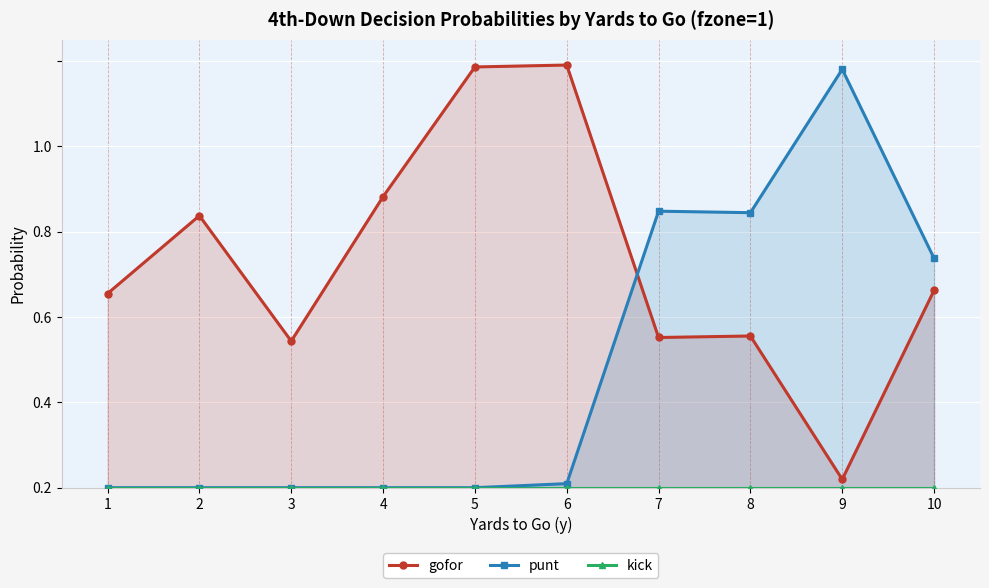

At which label is gofor closest to 0?

9